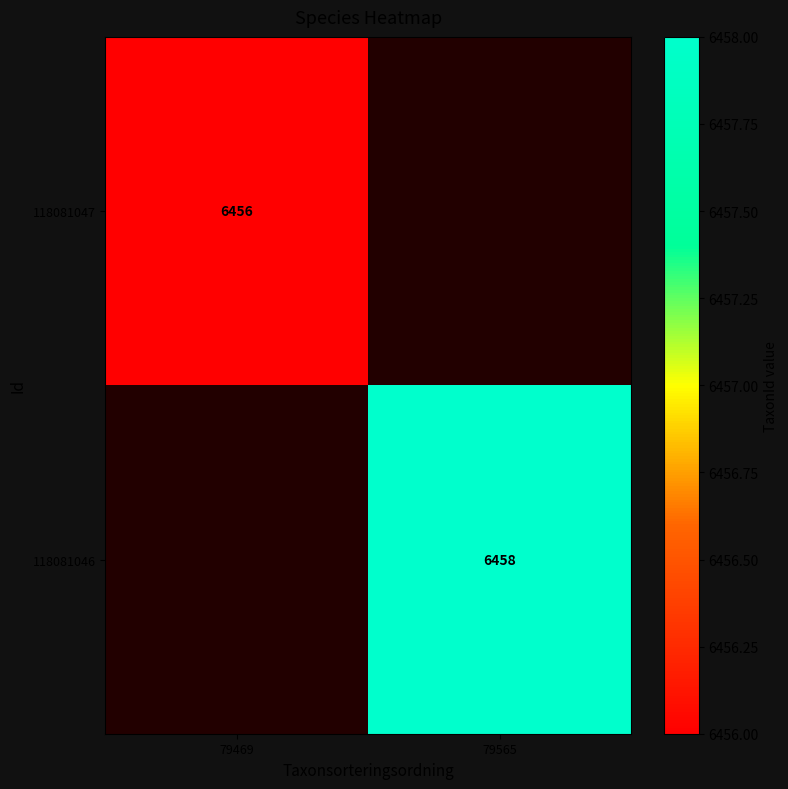

The value of 118081046 at 79565 is 6458. True or false?

True